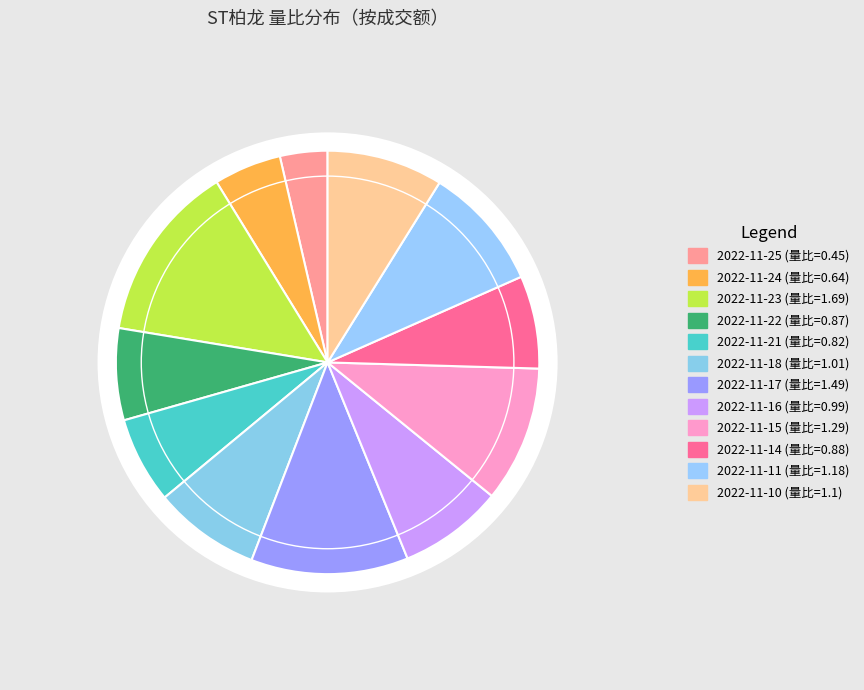

True or false: 631 accounts for 1% of the total.

False